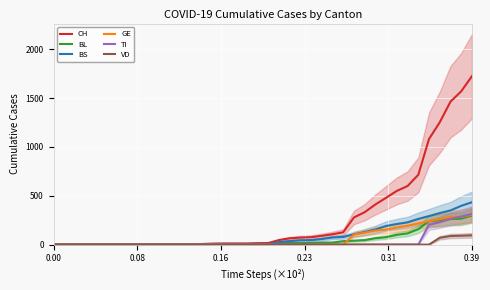

What are all the series names shown in the legend?

CH, BL, BS, GE, TI, VD